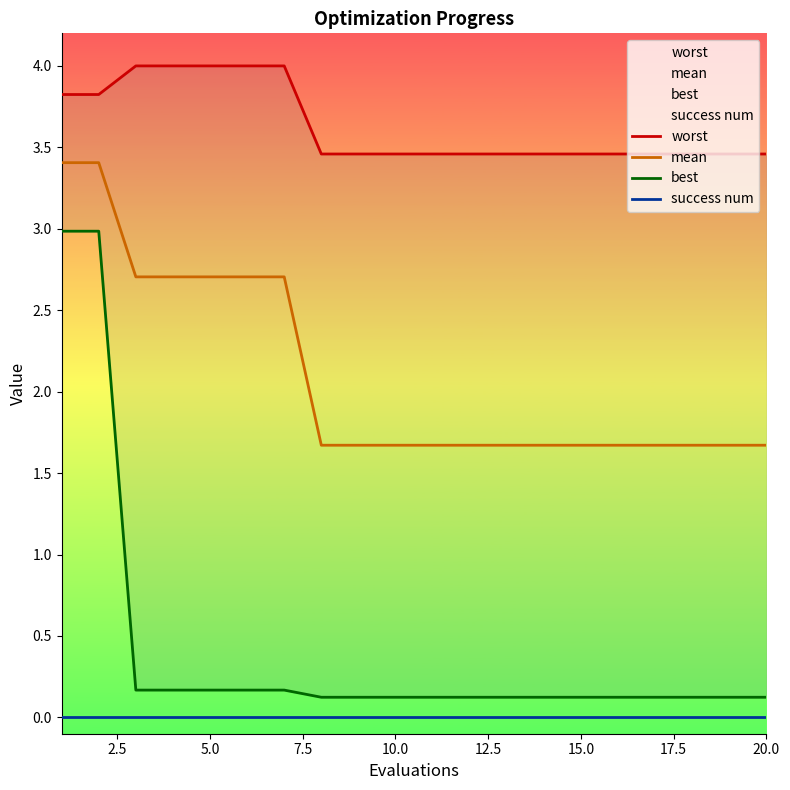

The worst series shows 3.5 at 13. True or false?

True